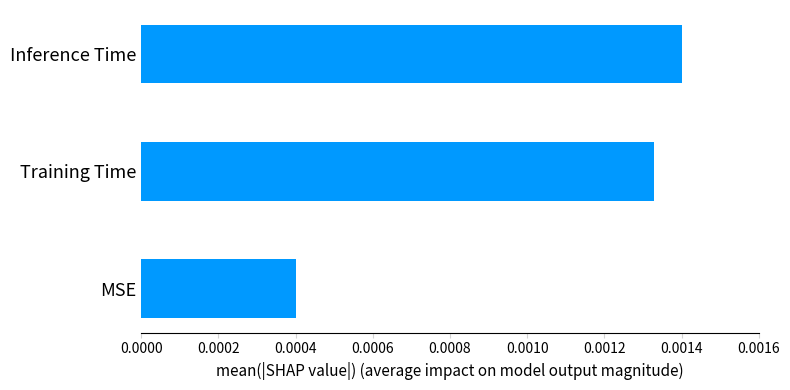

Which category has the lowest value across all series?

MSE